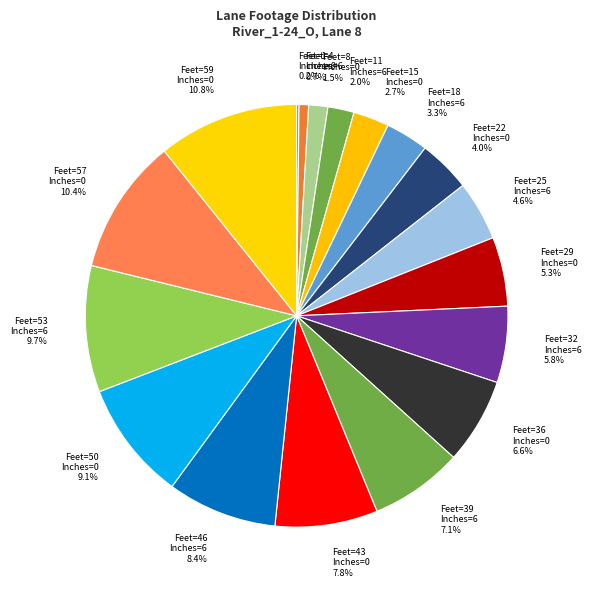

What percentage is NOT represented by Feet=50 Inches=0?

90.9%